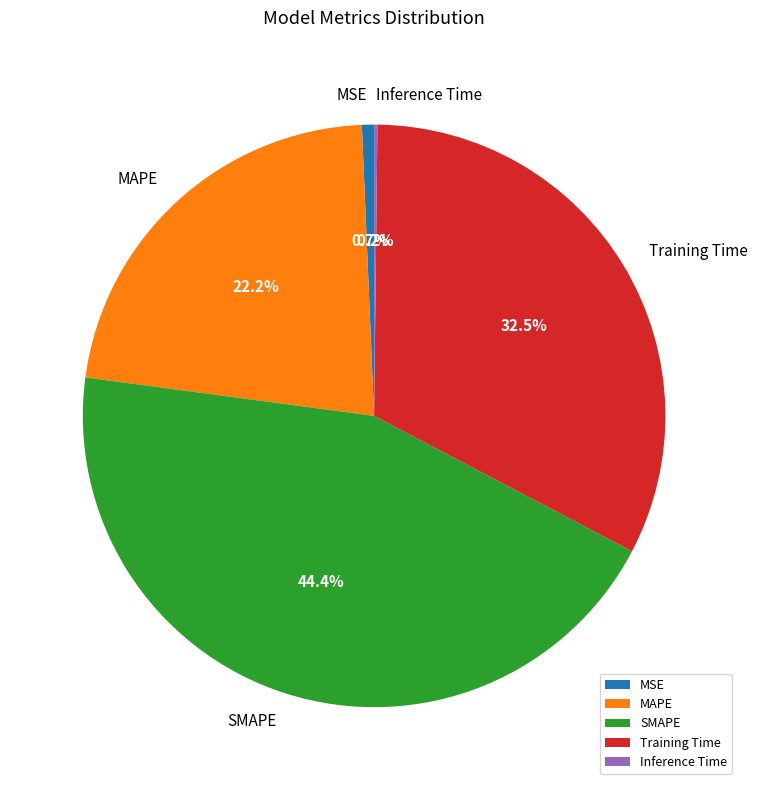

Does Training Time account for over 50% of the chart?

No